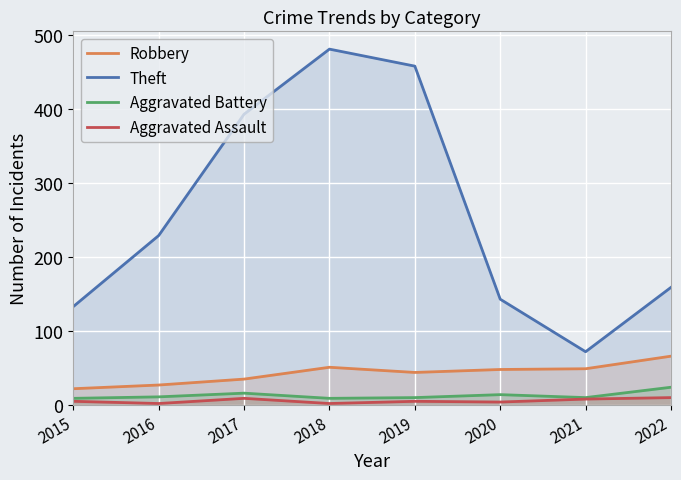

At which category is the sum across all series the highest?

2018